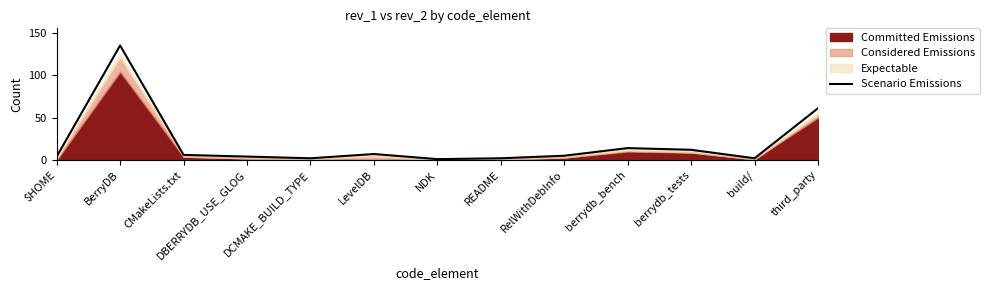

What is the maximum value shown in the chart?

135